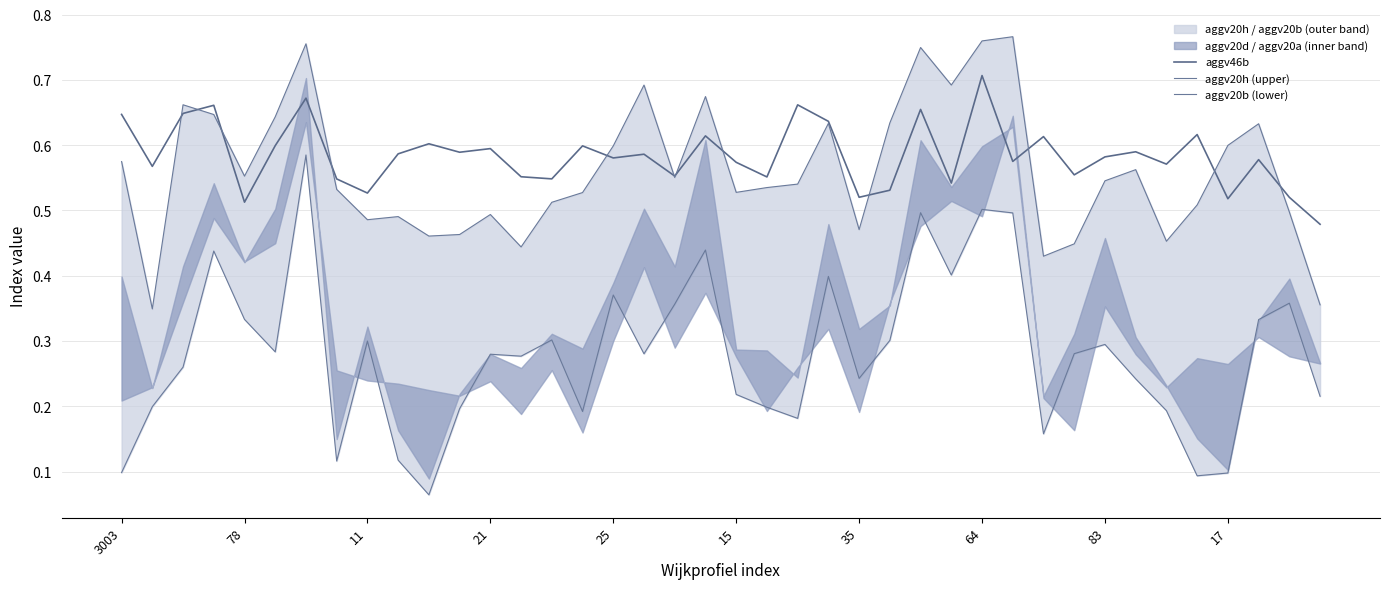

True or false: aggv20h (upper) and aggv20b (lower) intersect in this chart.

False